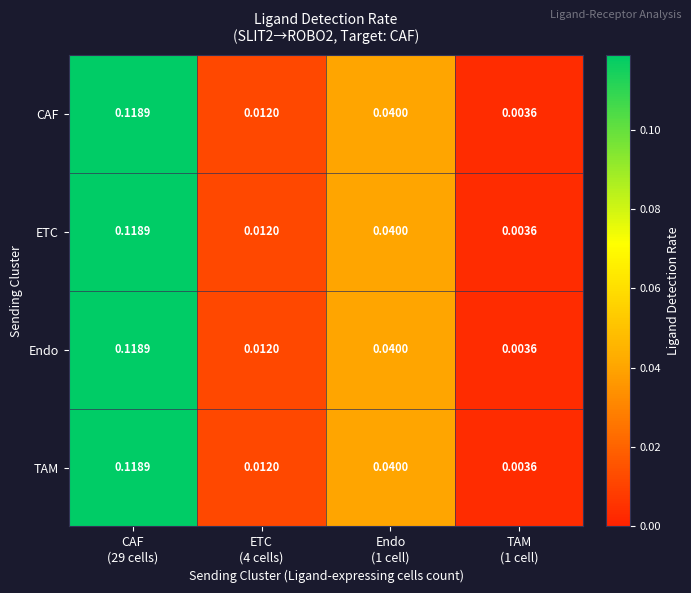

Which has a higher value, ETC
(4 cells) or Endo
(1 cell)?

Endo
(1 cell)